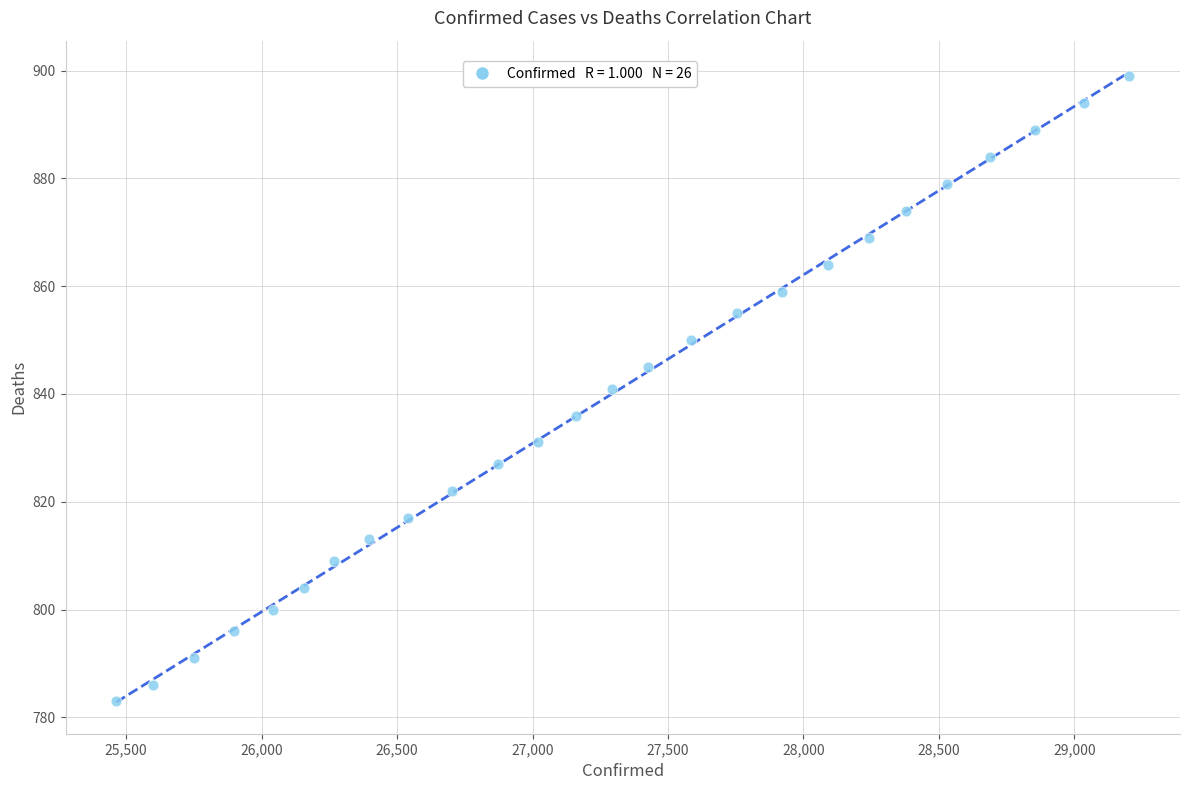

What is the range of X values (max minus min)?

3740